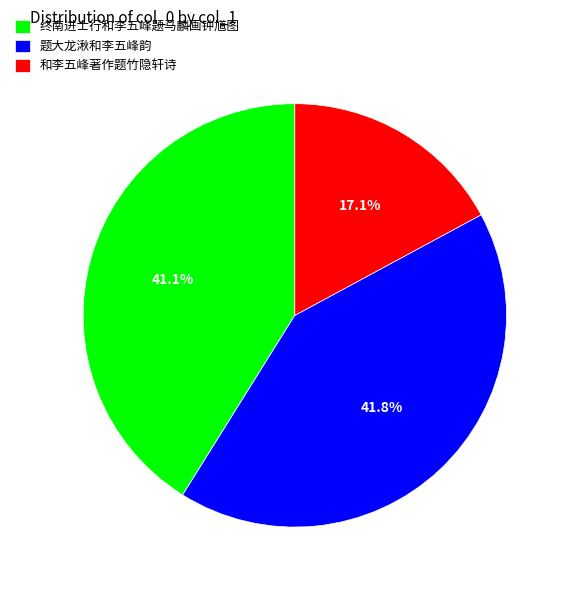

The 题大龙湫和李五峰韵 slice represents 36% of the pie. True or false?

False